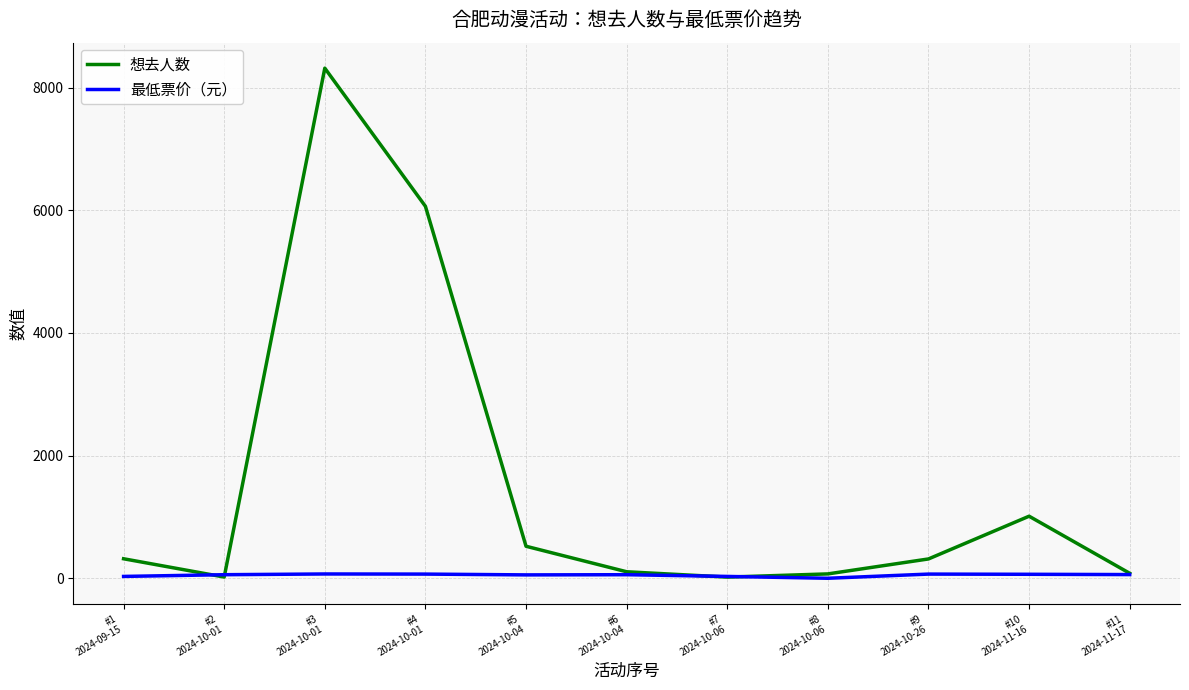

Between #3
2024-10-01 and #10
2024-11-16, which series saw the biggest shift?

想去人数